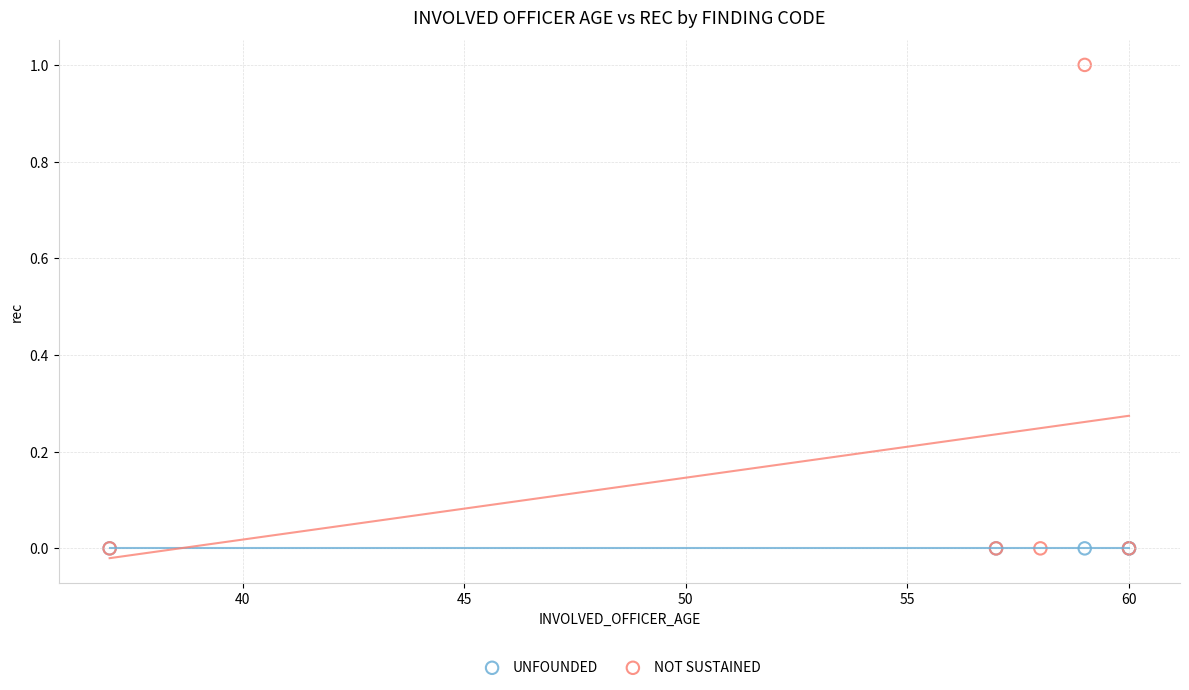

Which series reaches the maximum Y coordinate?

NOT SUSTAINED